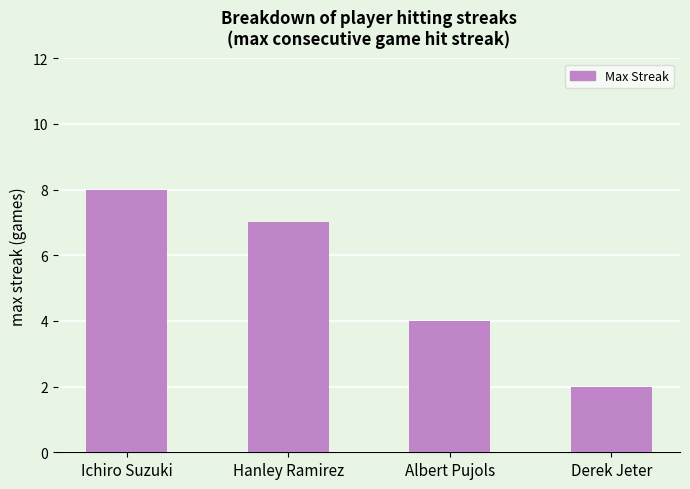

What is the difference between the maximum and minimum values?

6